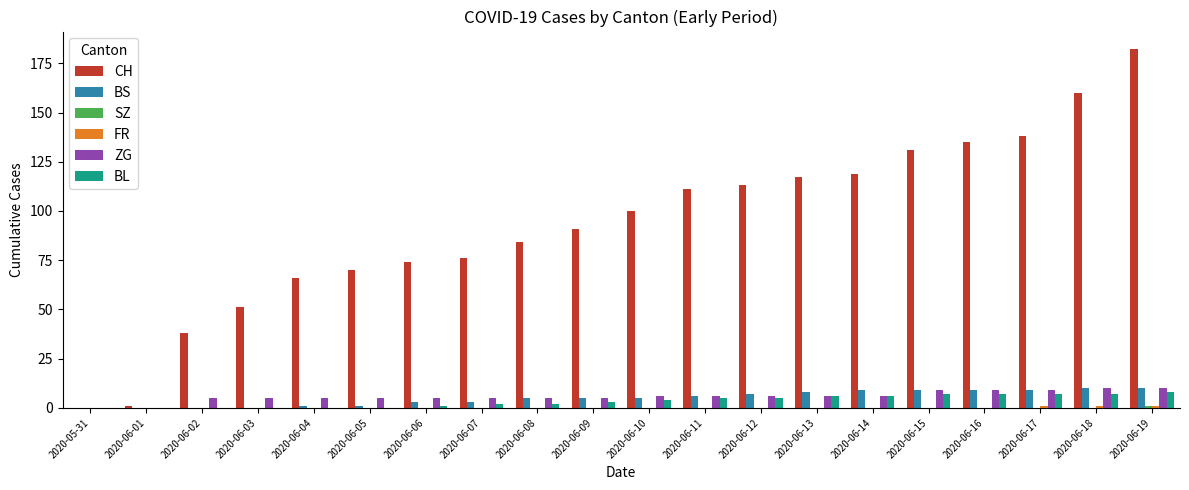

How many distinct data groups are displayed?

6